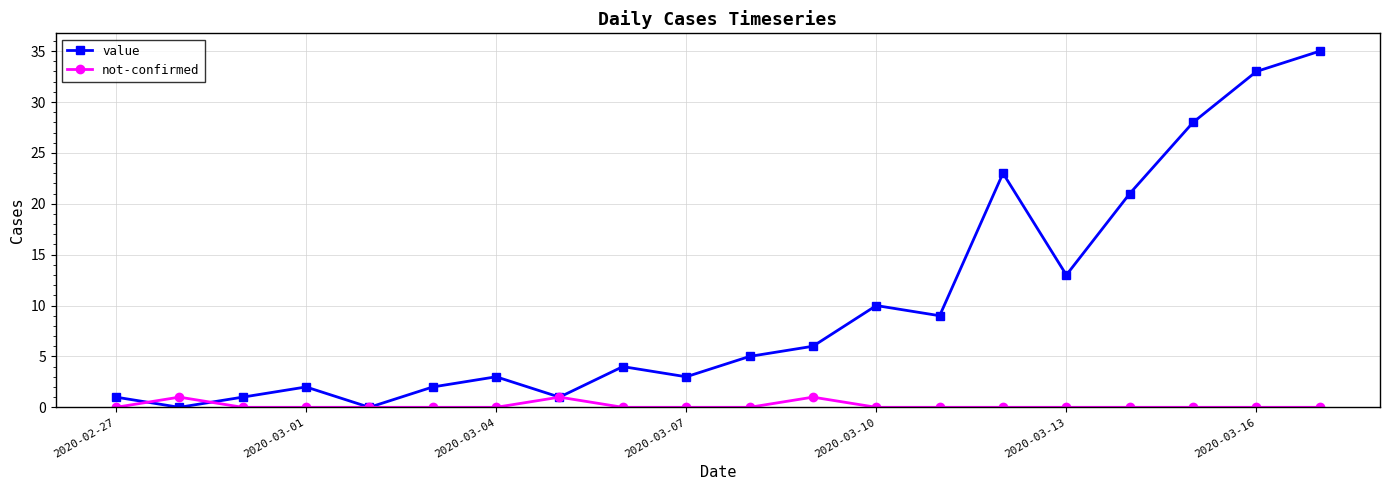

Which series has the largest range (max minus min)?

value